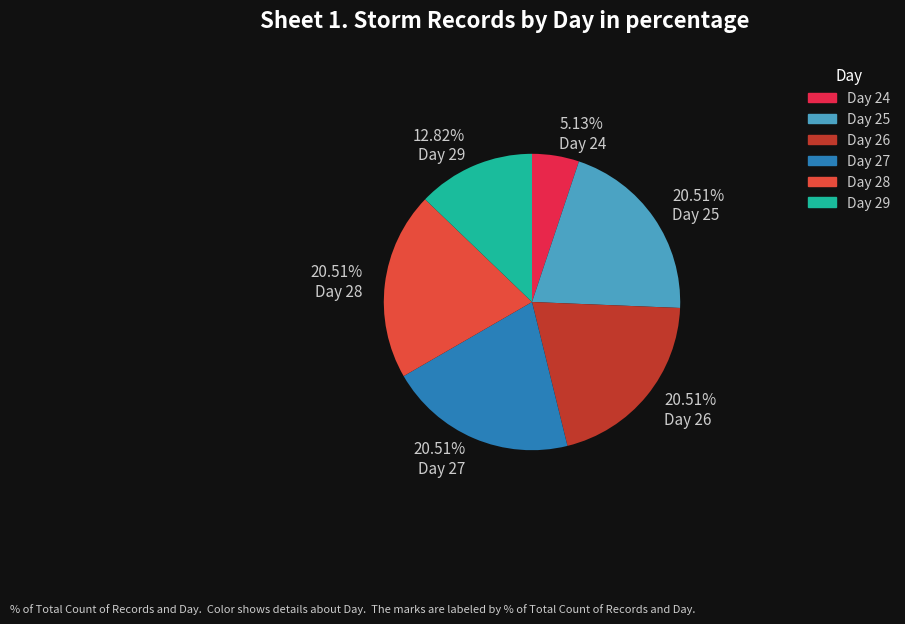

Does 5.13% Day 24 represent more than half of the total?

No